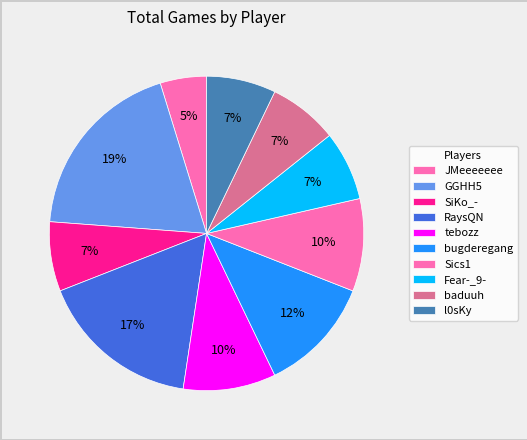

What percentage is NOT represented by l0sKy?

92.9%